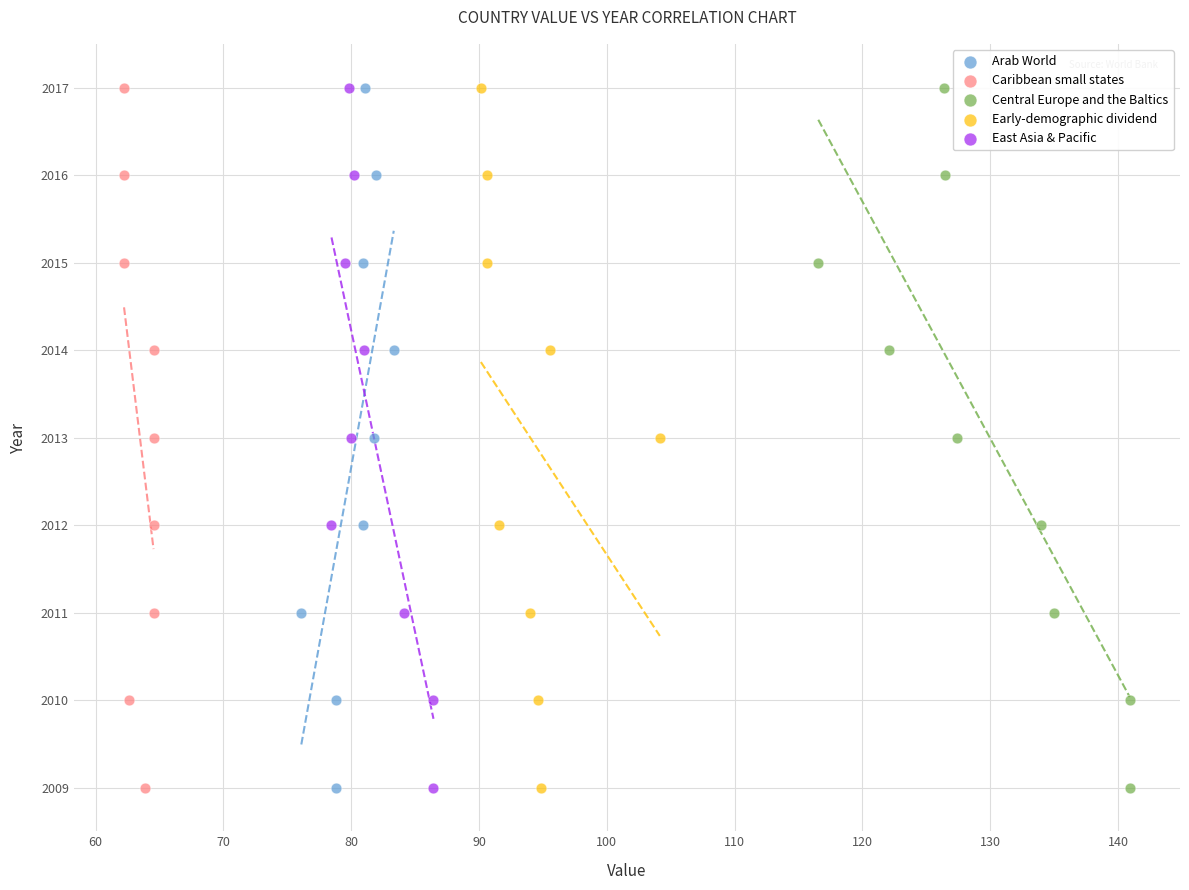

What are all the series names shown in the legend?

Arab World, Caribbean small states, Central Europe and the Baltics, Early-demographic dividend, East Asia & Pacific